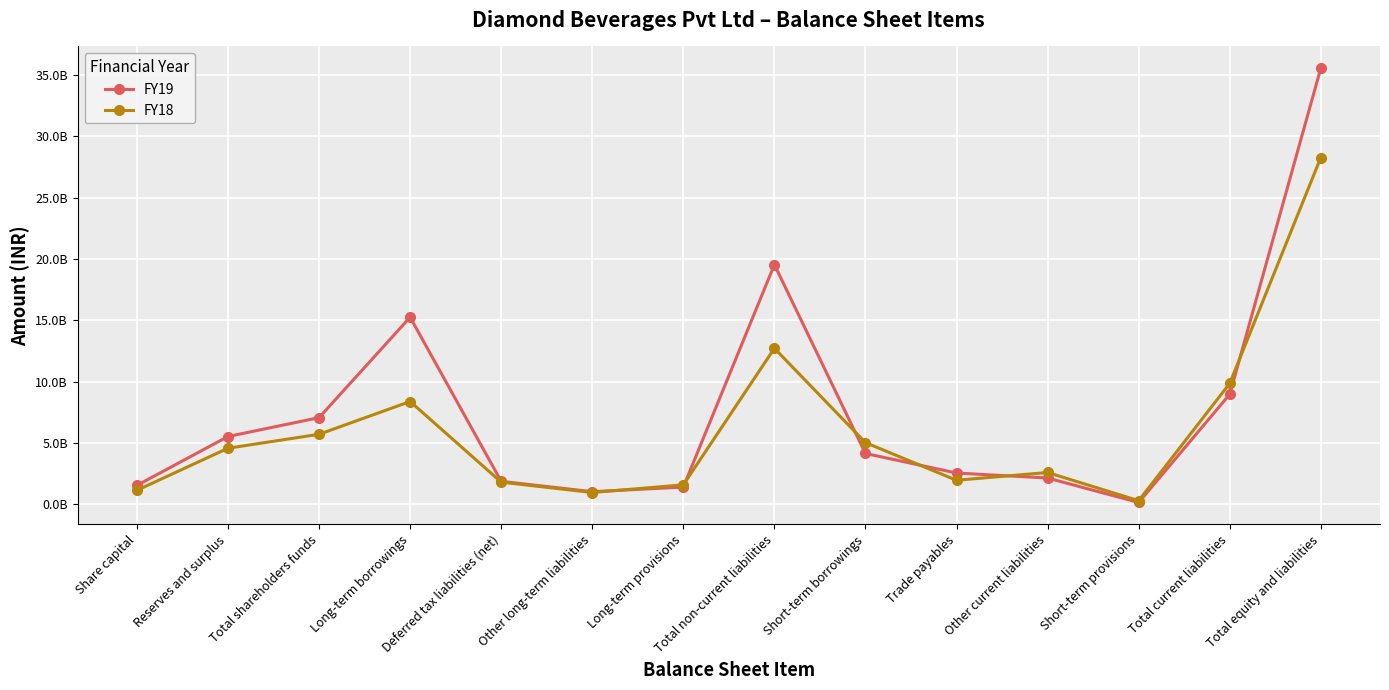

Does the chart have visible grid lines?

Yes